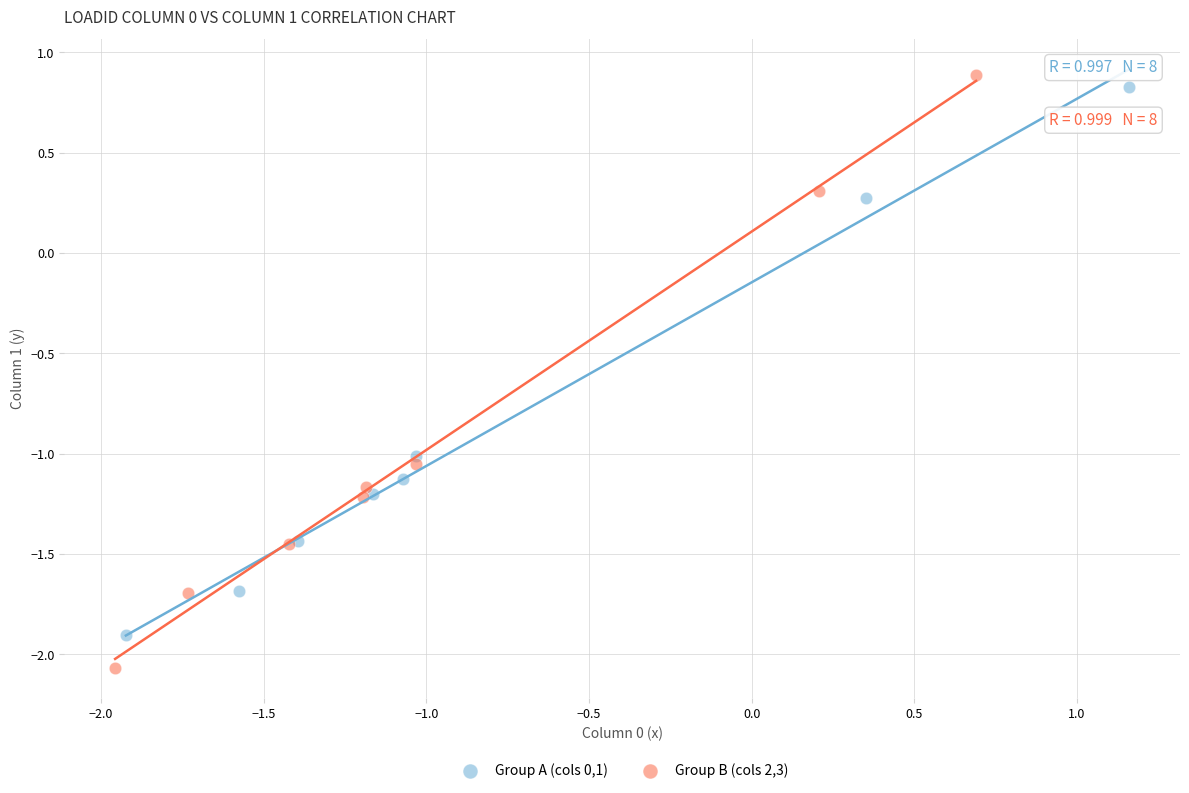

Which series contains the lowest Y value?

Group B (cols 2,3)